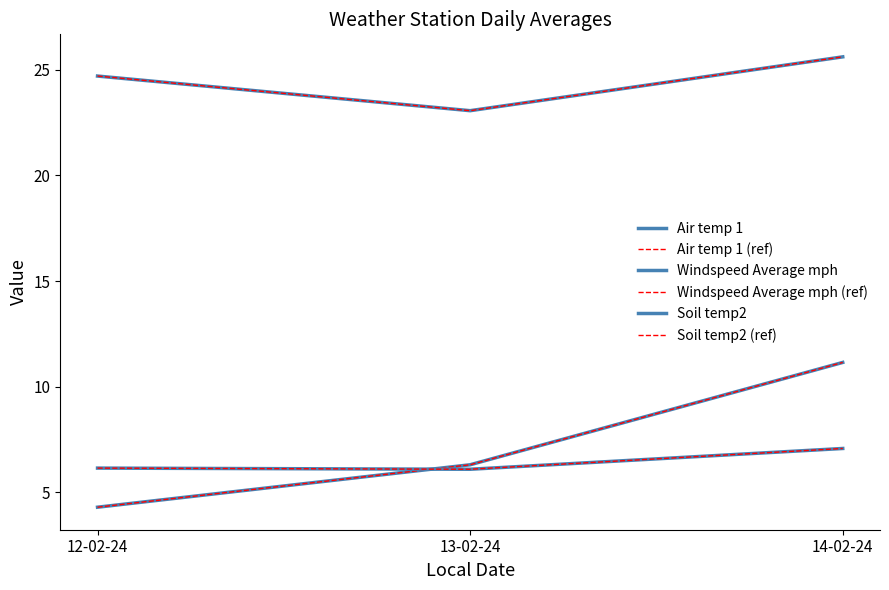

Is this an area chart (filled region under the line)?

No